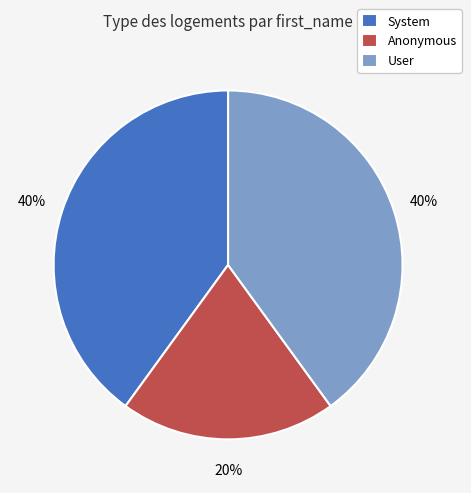

Approximately how many times larger is the value at User compared to System?

1.0